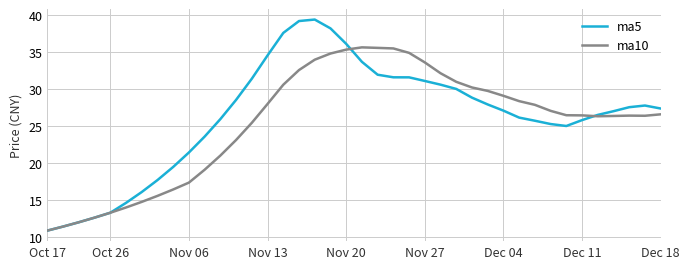

Which series has the widest spread of values?

ma5